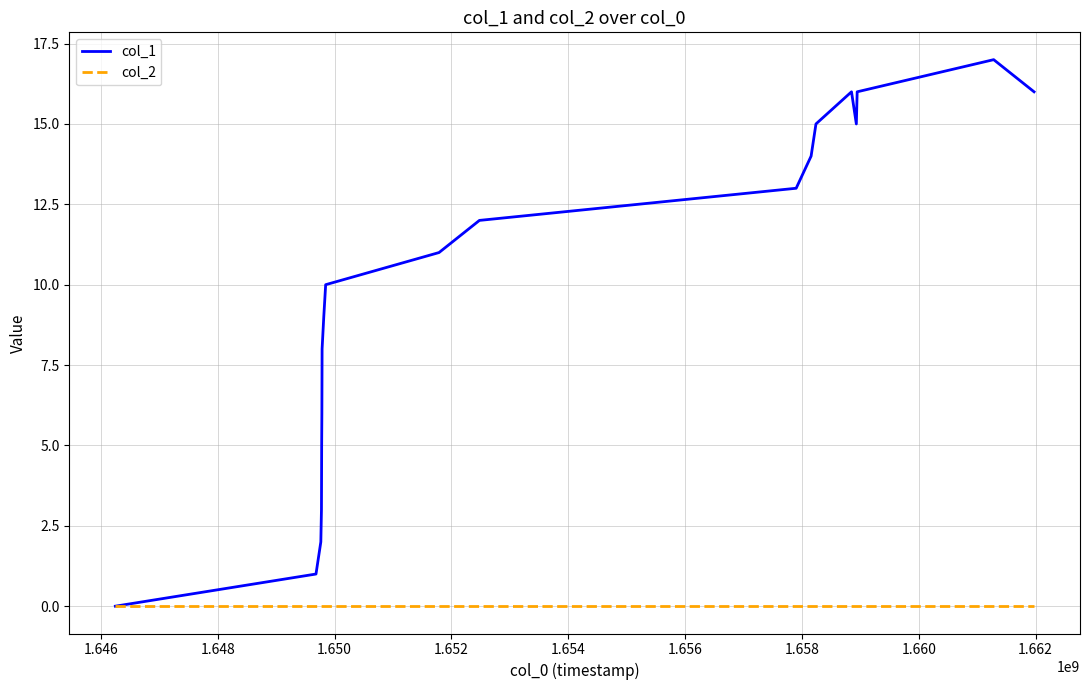

Which series has the widest spread of values?

col_1